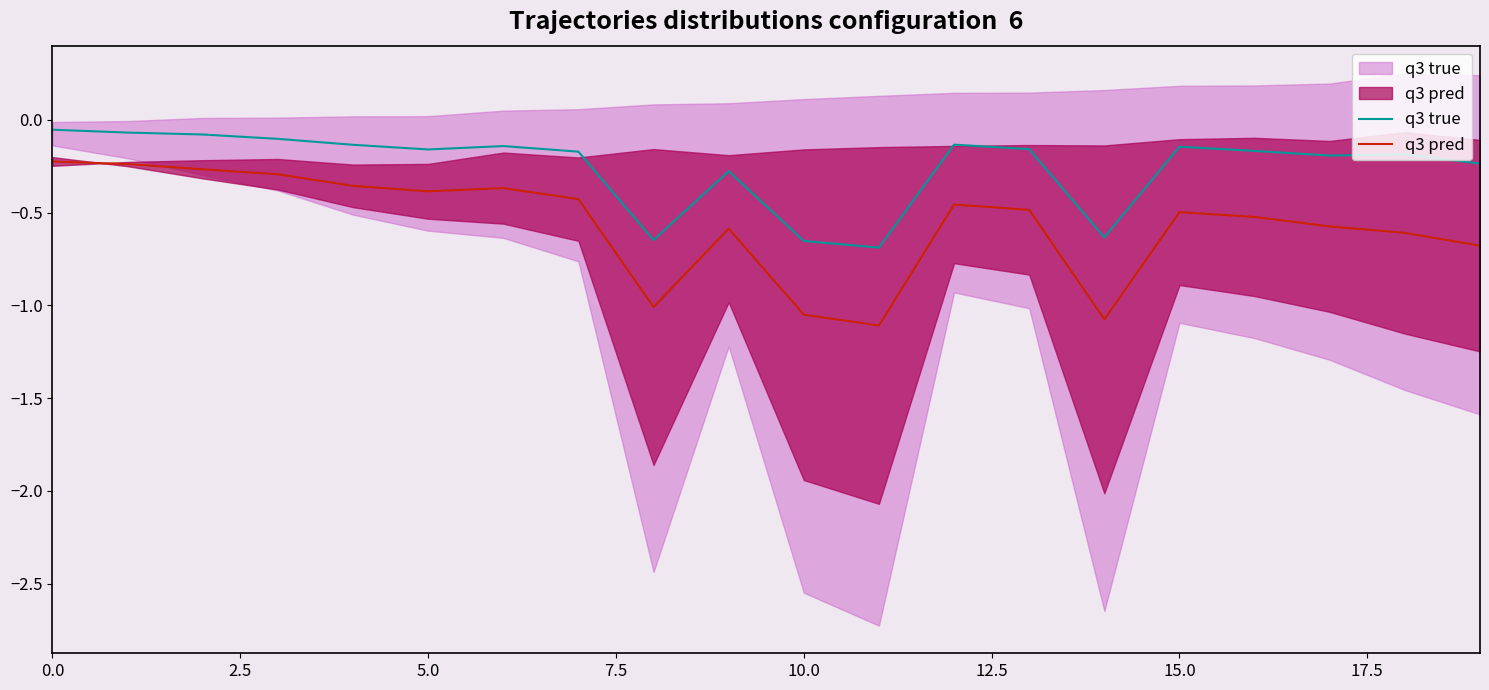

Is the value of q3 true at 14 greater than the value of q3 pred at 17.5?

No